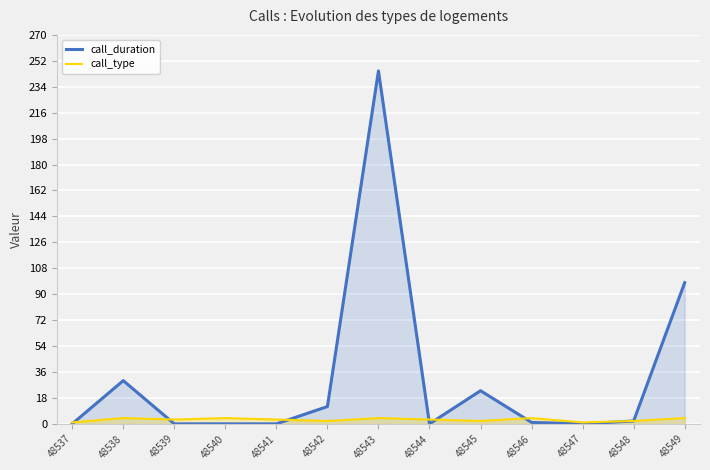

Rank the series at 48541 from lowest to highest value.

call_duration, call_type